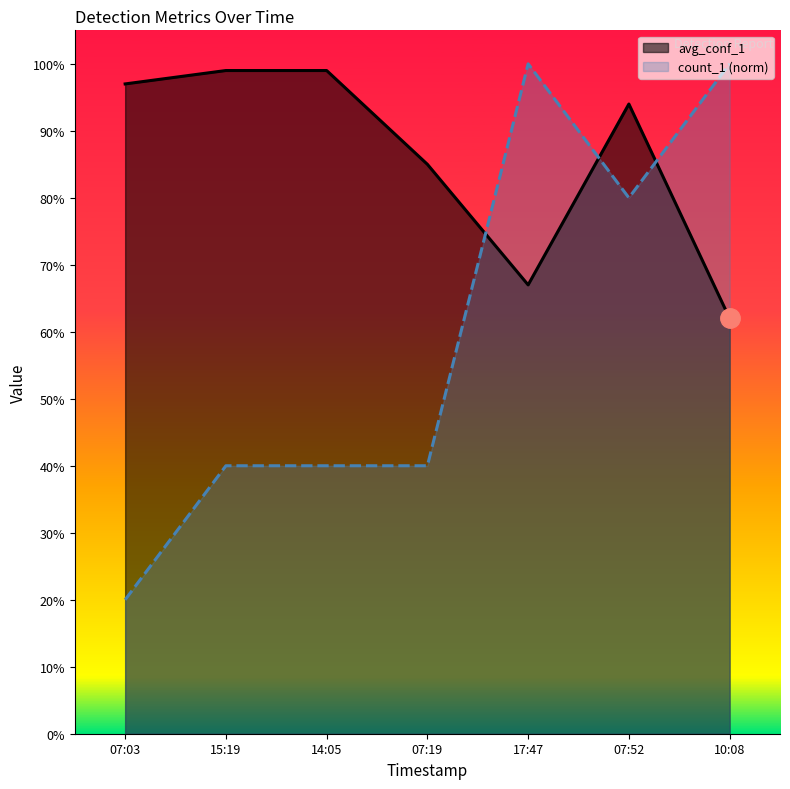

At which category is the sum across all series the highest?

07:52